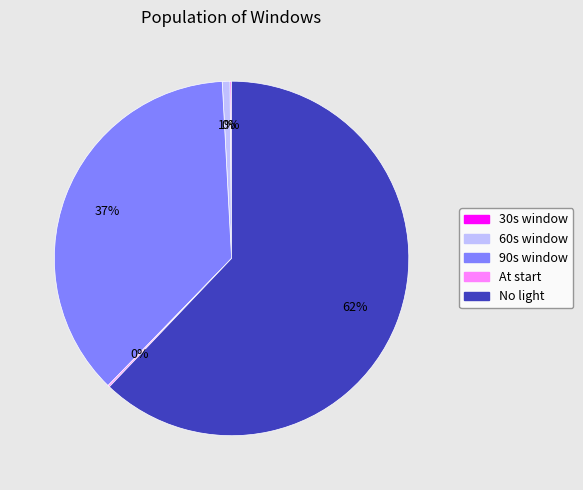

Do 60s window and No light together represent more than half of the pie?

Yes